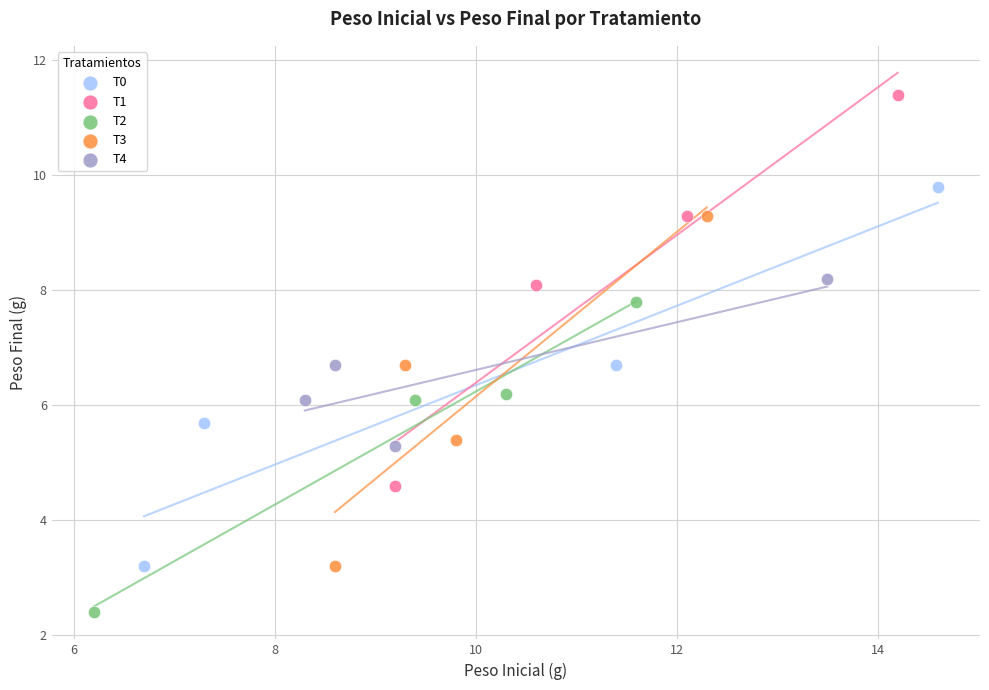

Which series contains the lowest Y value?

T2